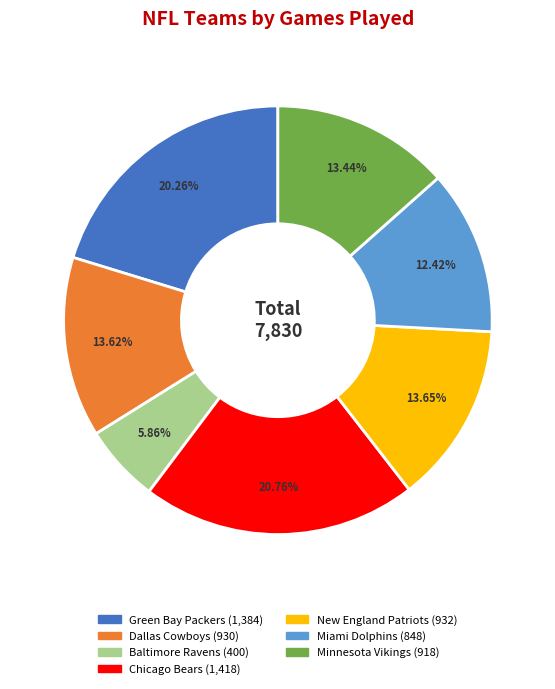

What percentage is the Minnesota Vikings slice, to the nearest percent?

13%